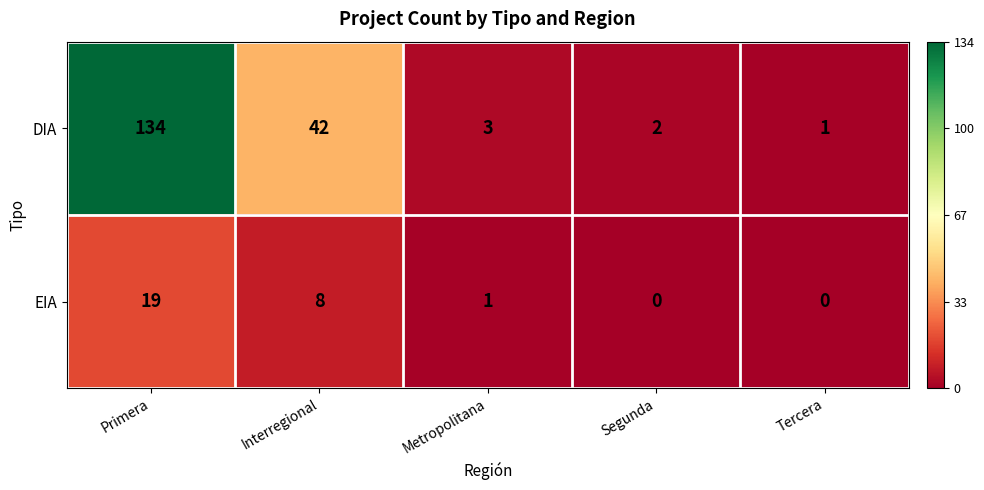

What is the difference between the second highest and minimum values in the DIA series?

41